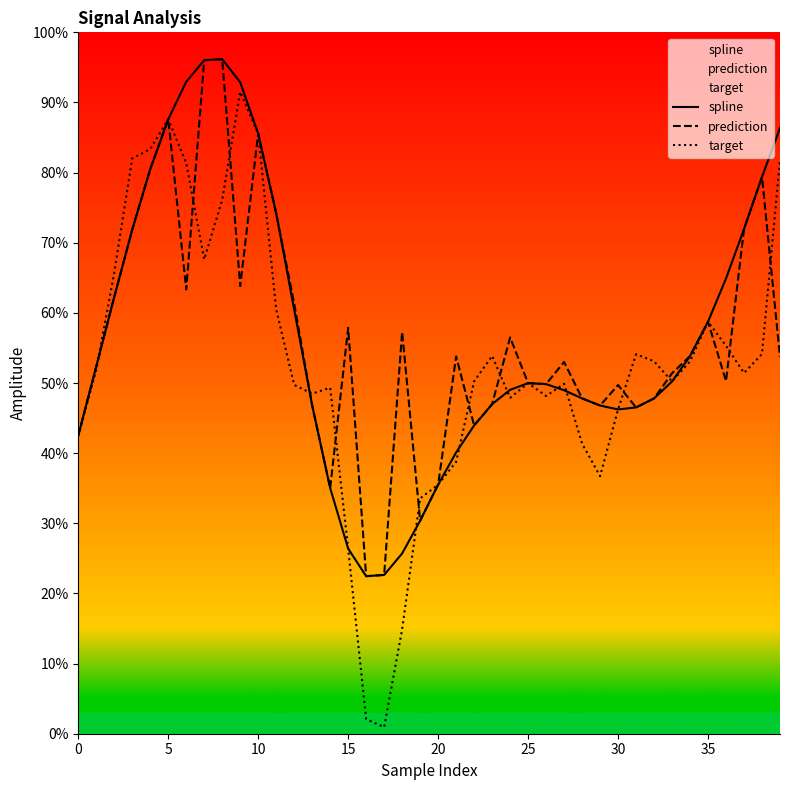

True or false: spline and prediction intersect in this chart.

False